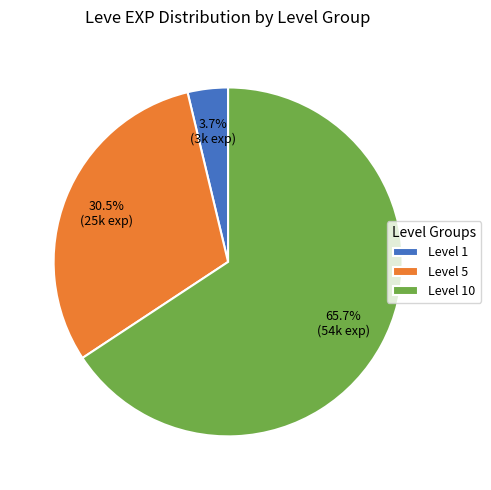

What is the ratio of the value at Level 5 to the value at Level 1?

8.2